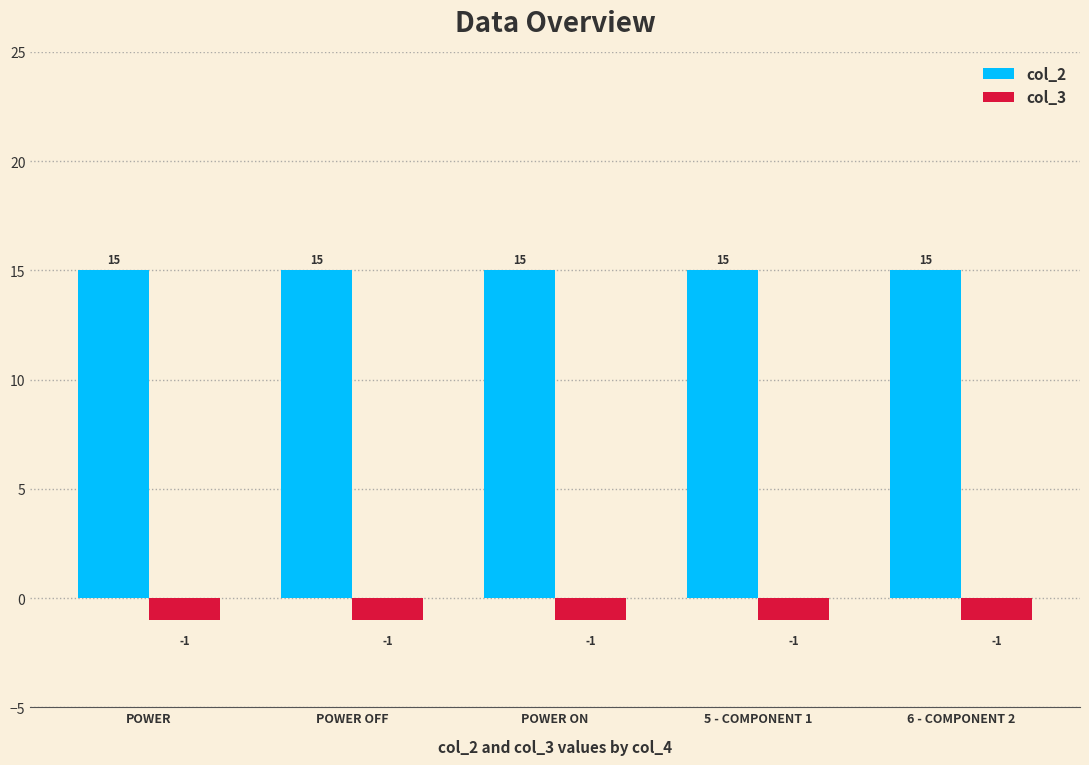

List the series in order of their peak value, lowest first.

col_3, col_2